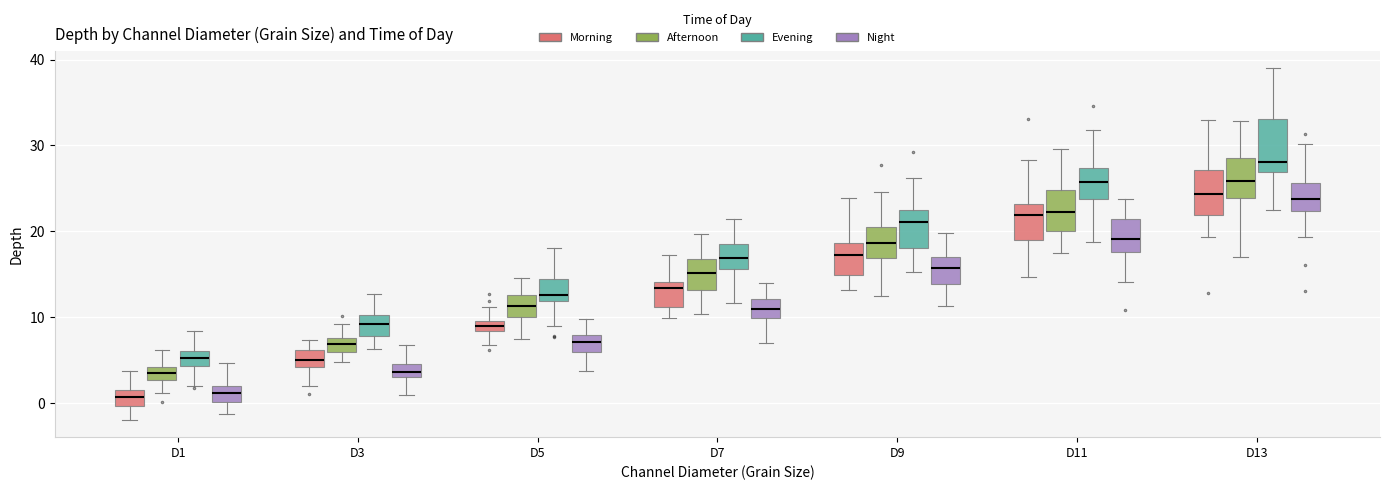

Where does the median line of the box for D11 (Morning) sit on the y-axis? The values are not printed on the chart, so give them approximately, as read against the axis.

22